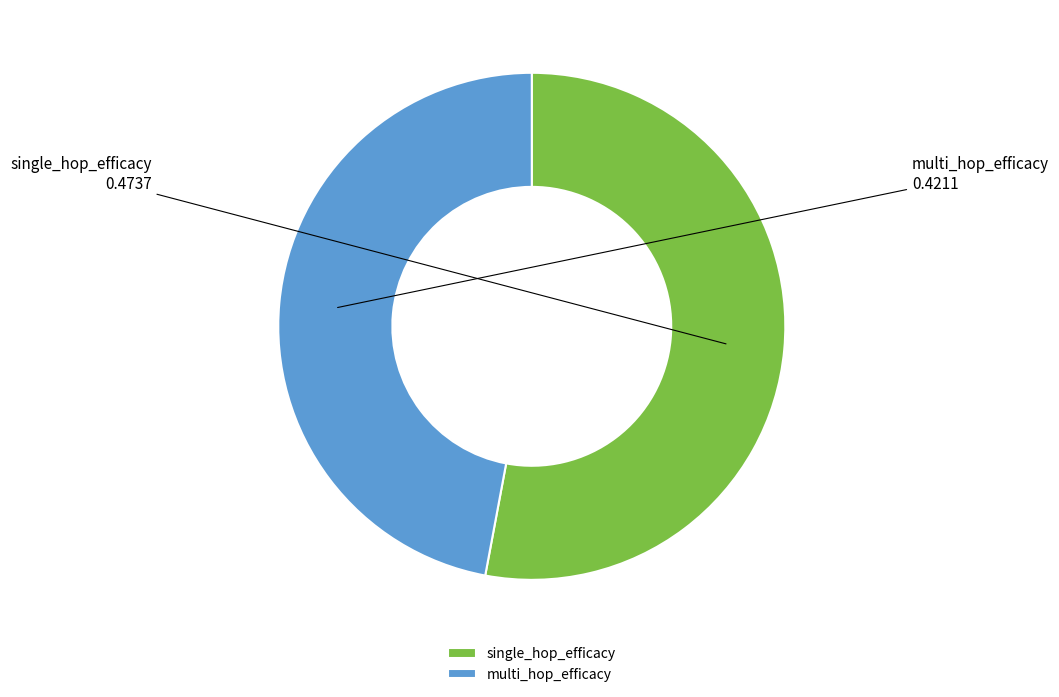

Do single_hop_efficacy and multi_hop_efficacy together represent more than half of the pie?

Yes